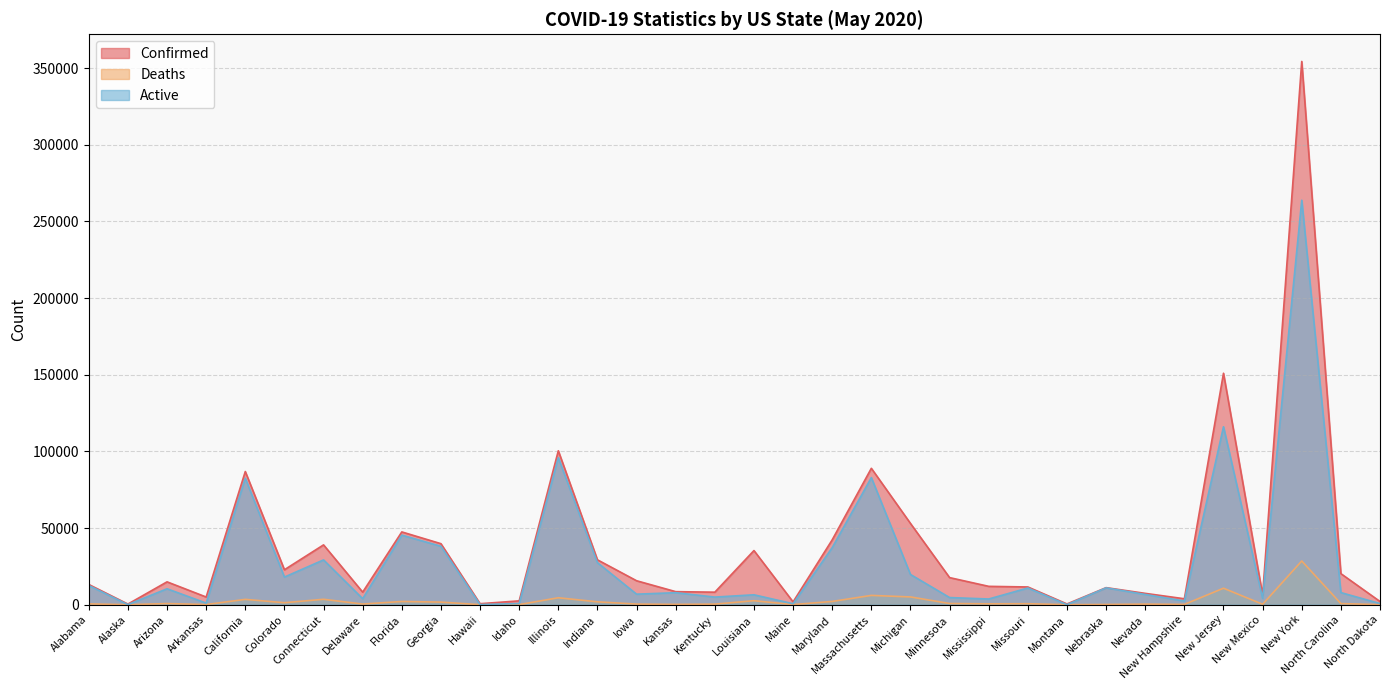

Is the value of Deaths at New York greater than the value of Active at Alabama?

Yes